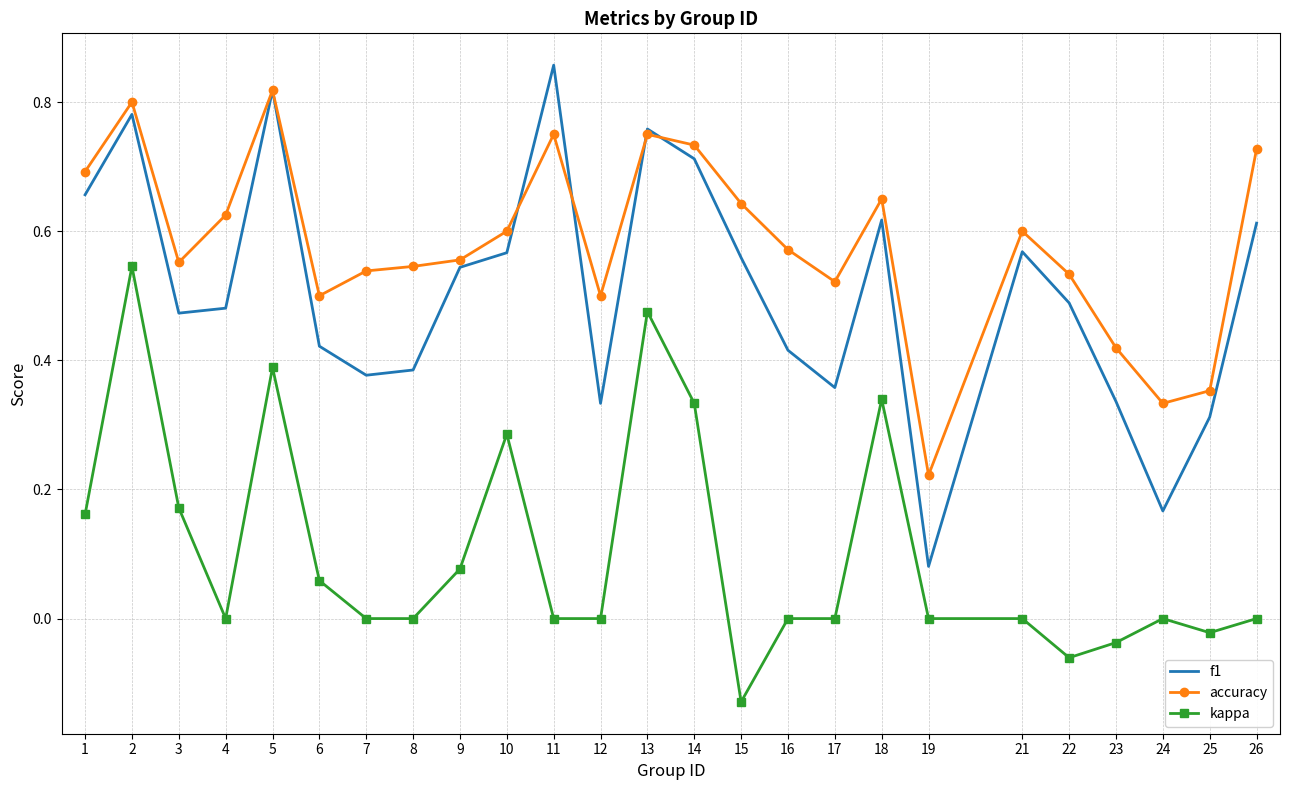

True or false: f1 and kappa intersect in this chart.

False